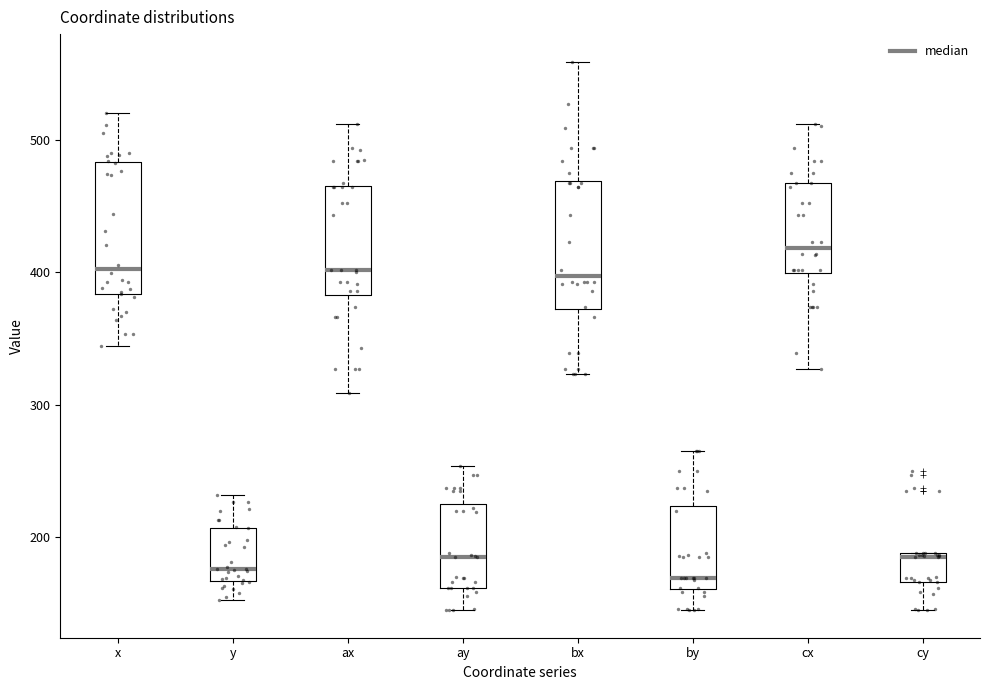

Reading left to right, read every box against the y-axis: the position of its median line, the range the box covers, and the ends of its whiskers. The values are not printed on the chart, so give them approximately, as read against the axis.

x: median 400, box 380 to 480, whiskers 340 to 520
y: median 180, box 170 to 210, whiskers 150 to 230
ax: median 400, box 380 to 460, whiskers 310 to 510
ay: median 190, box 160 to 230, whiskers 150 to 250
bx: median 400, box 370 to 470, whiskers 320 to 560
by: median 170, box 160 to 220, whiskers 150 to 270
cx: median 420, box 400 to 470, whiskers 330 to 510
cy: median 190, box 170 to 190, whiskers 150 to 190